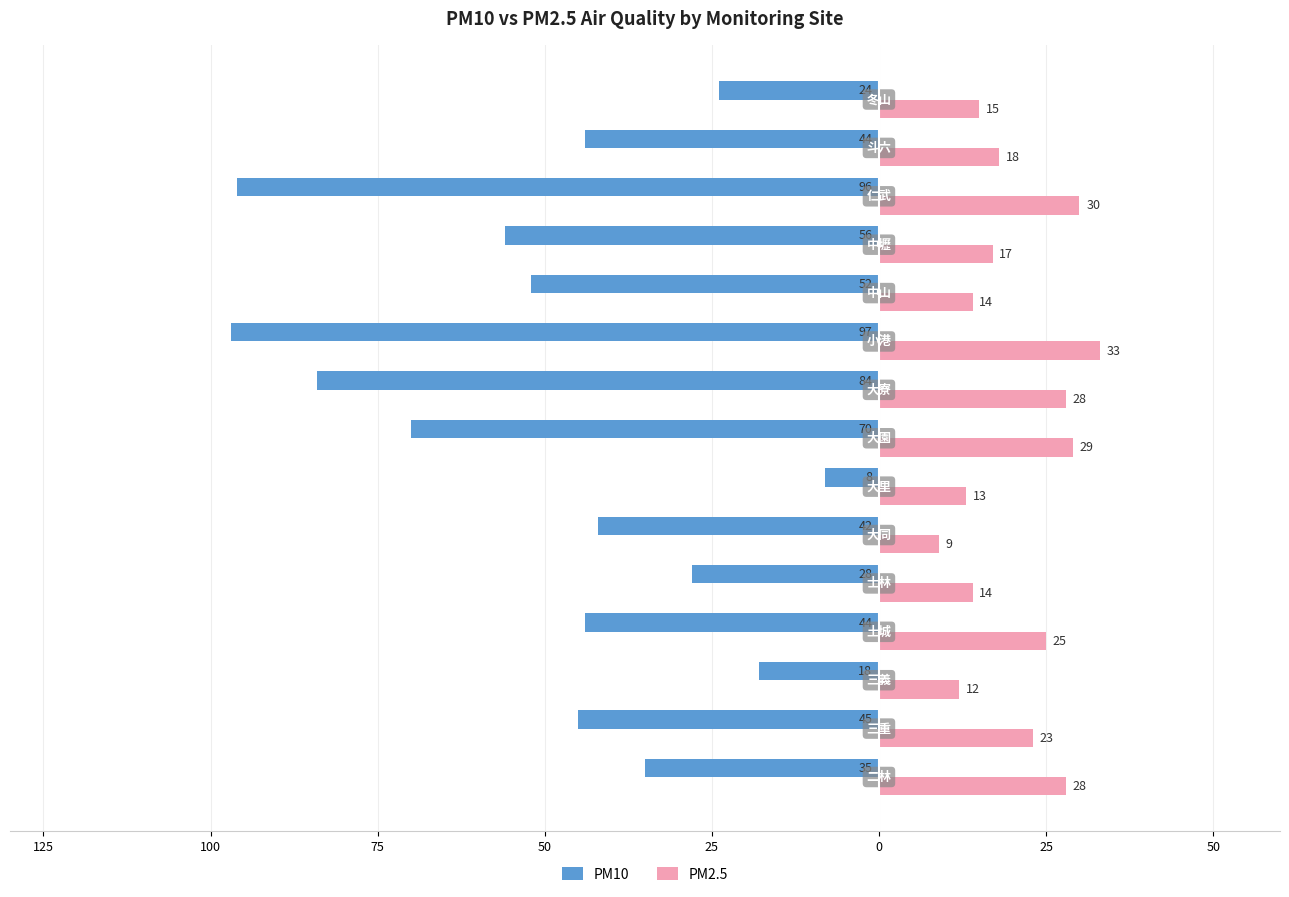

What are all the series names shown in the legend?

PM10, PM2.5